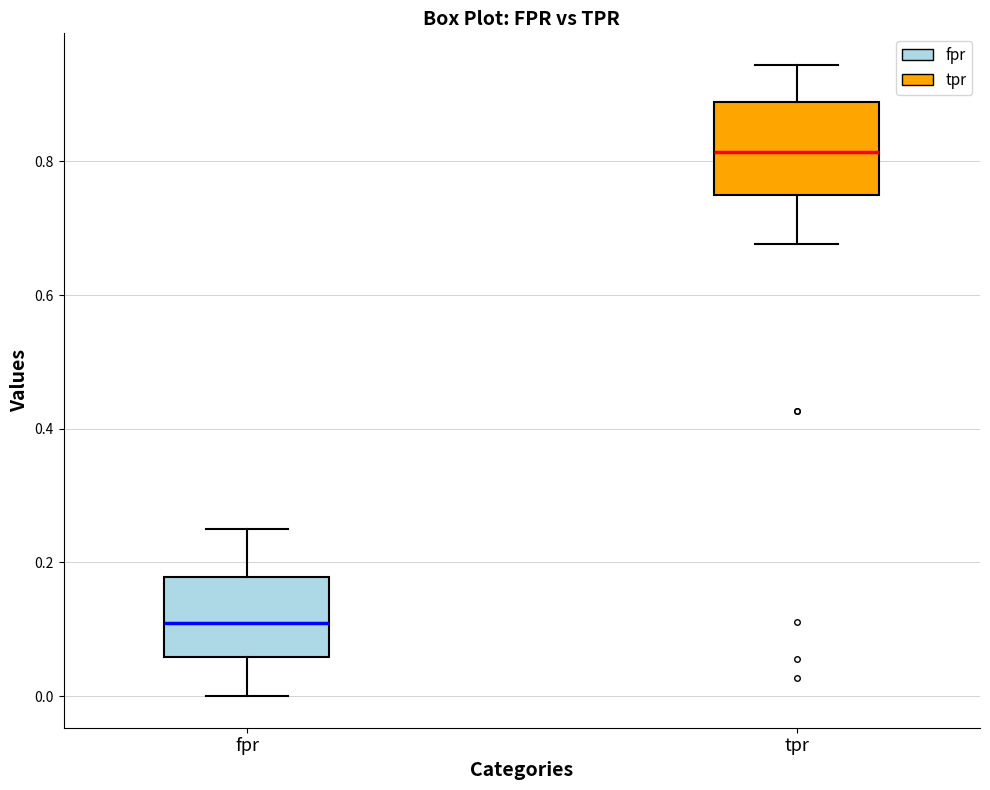

Where does the lower whisker of the box for tpr end on the y-axis? The values are not printed on the chart, so give them approximately, as read against the axis.

0.68